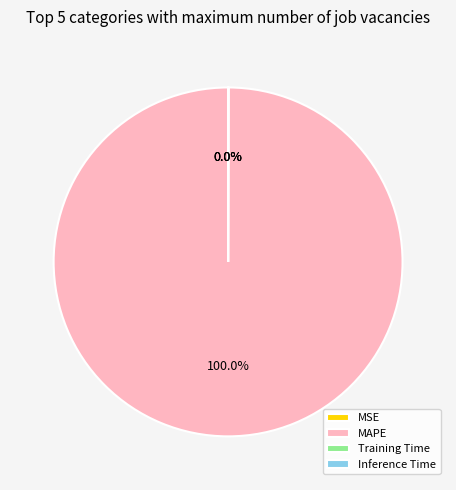

Is there a majority slice in this chart?

Yes